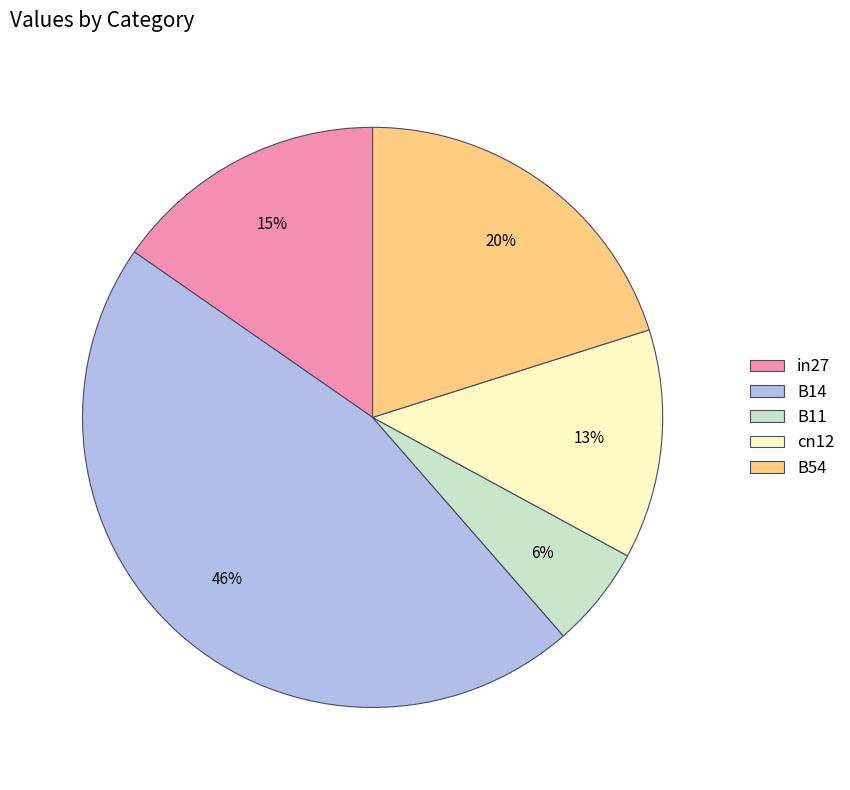

Is in27 the majority of the pie?

No